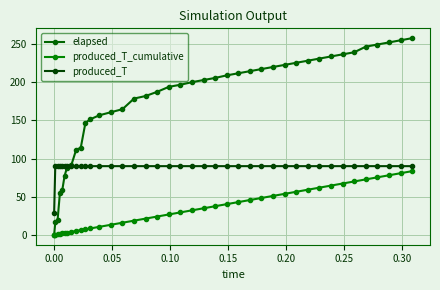

True or false: produced_T_cumulative and elapsed intersect in this chart.

False